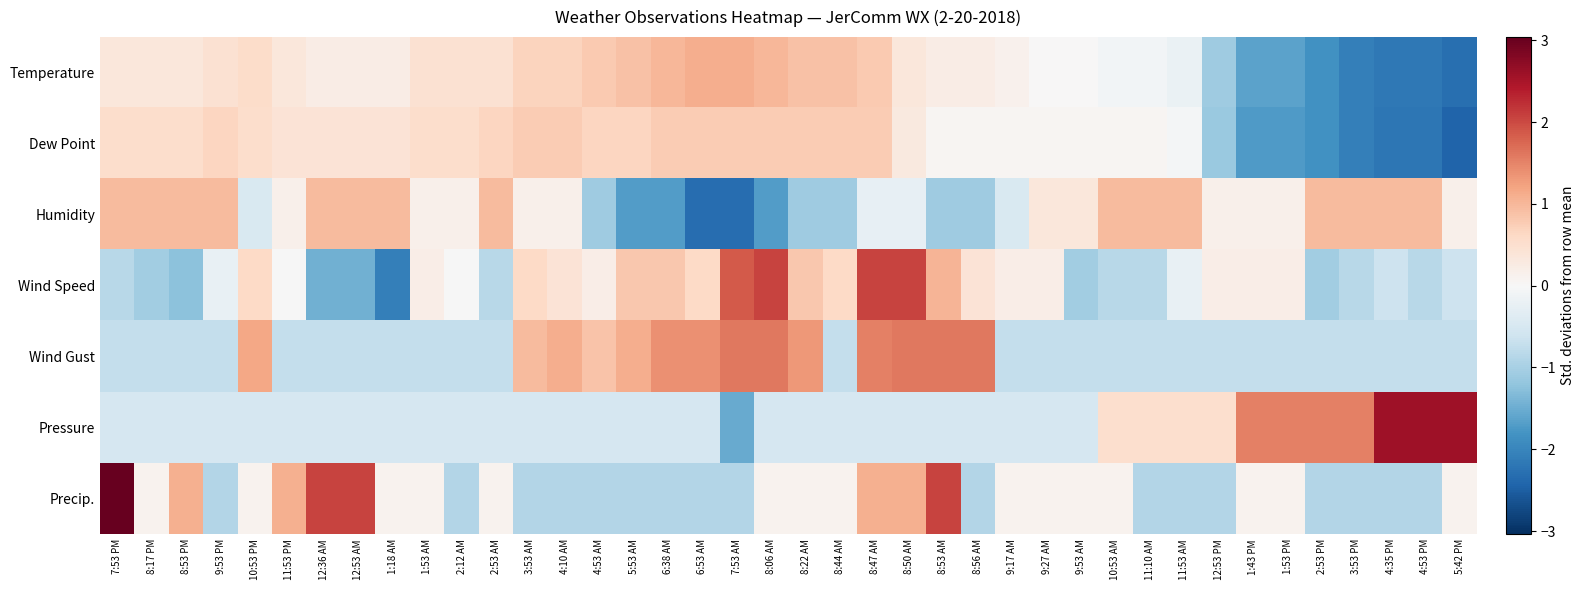

Between 8:17 PM and 10:53 AM, which is larger?

8:17 PM